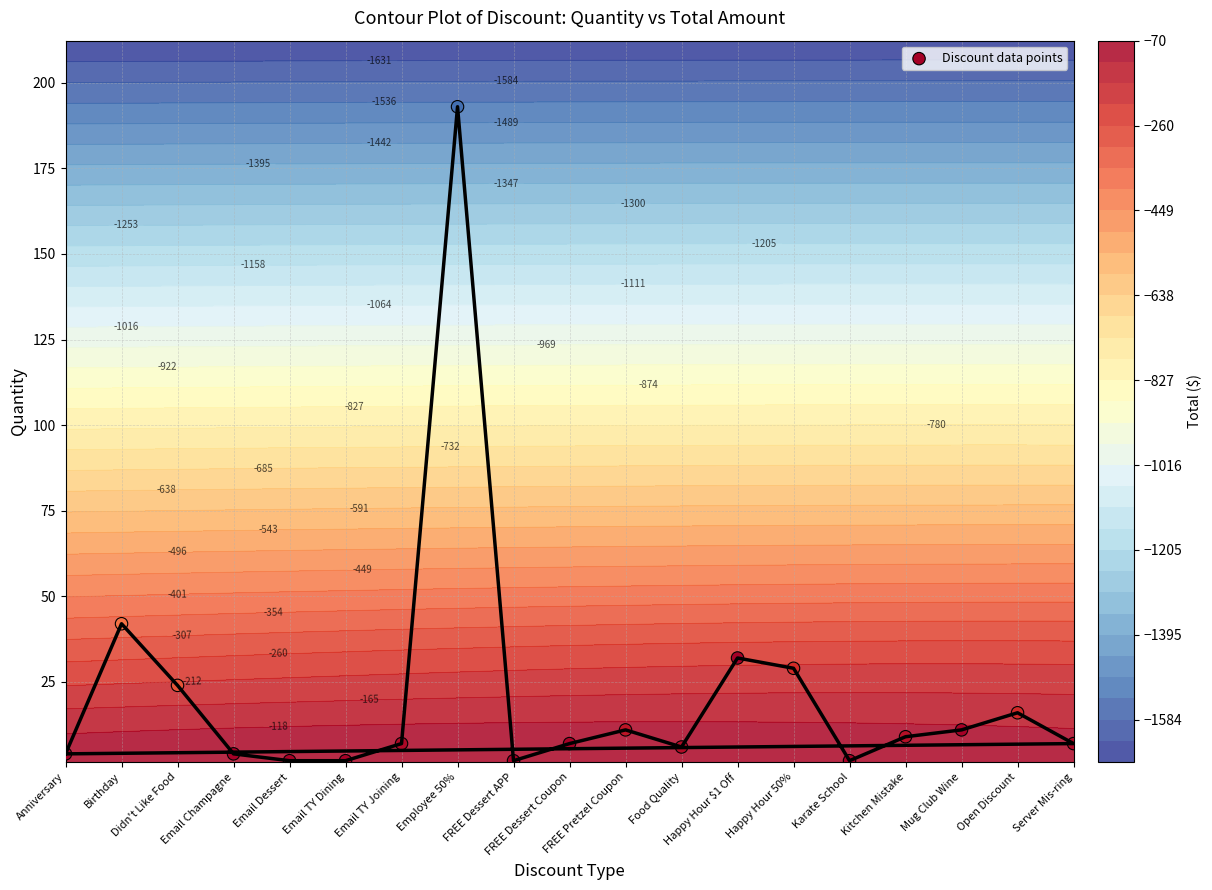

Where is the data nearest to the value 97?

Birthday